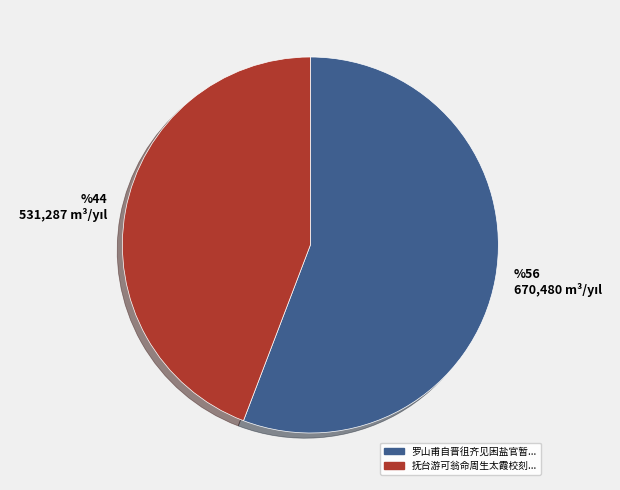

Does any single category account for the majority?

Yes